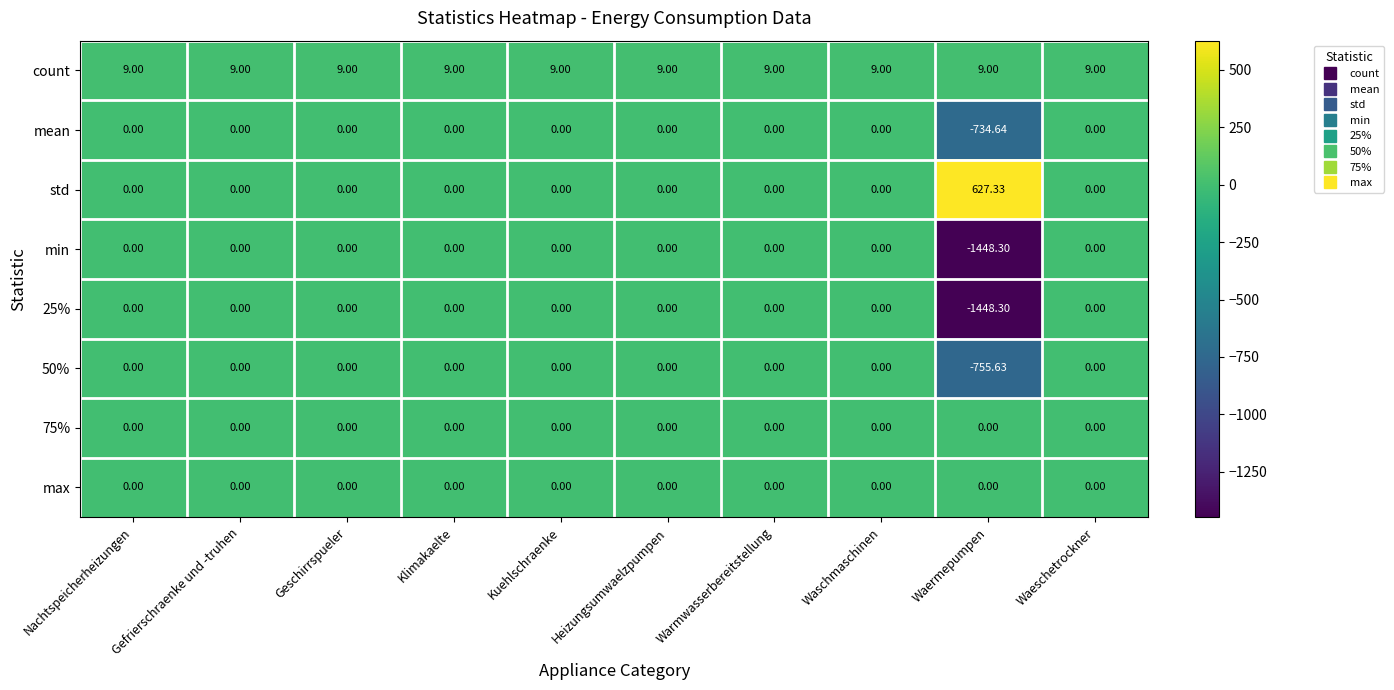

At which category does the chart reach its minimum across all series?

Waermepumpen